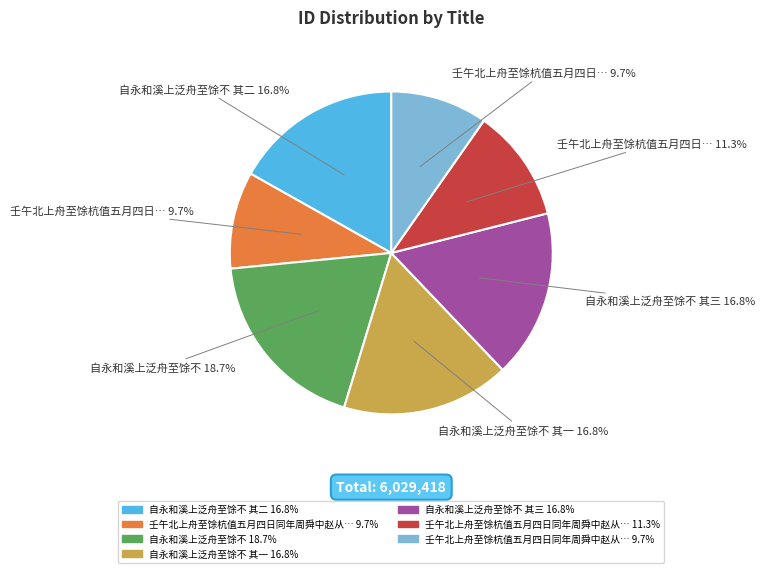

Is there a majority slice in this chart?

No